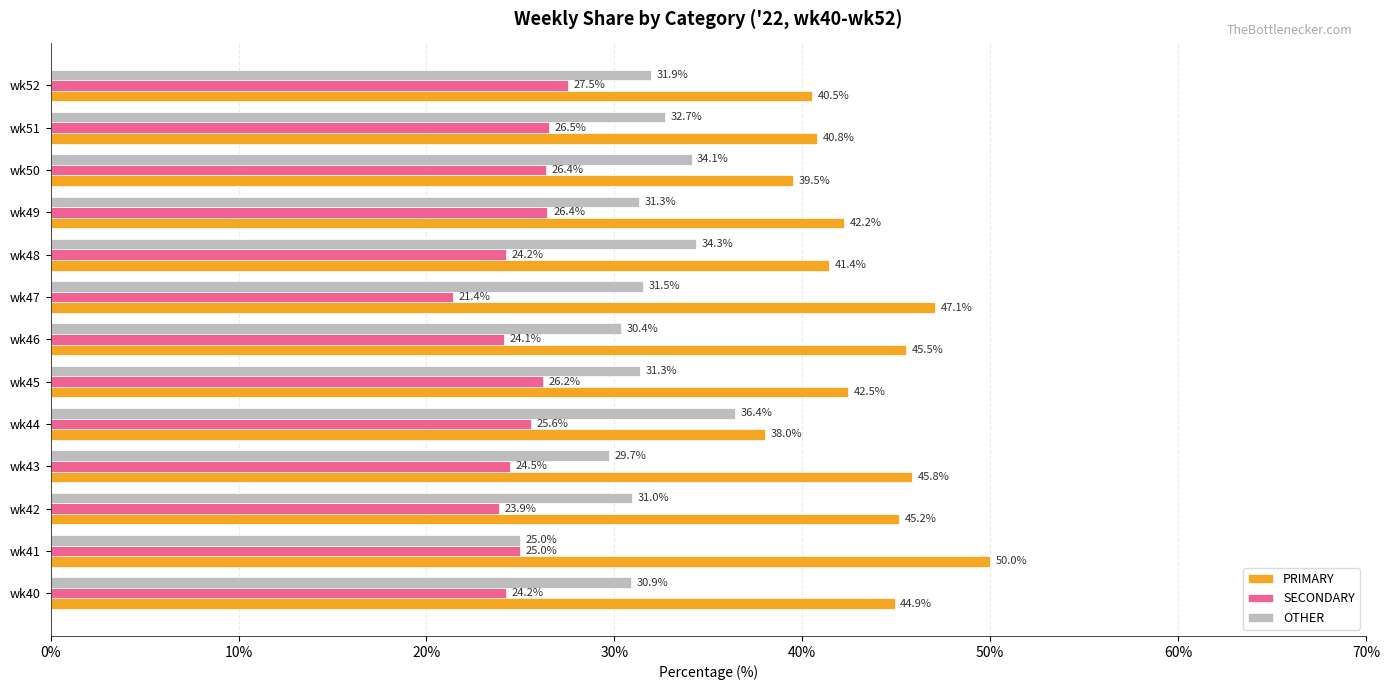

Which series has the largest total across all categories?

PRIMARY